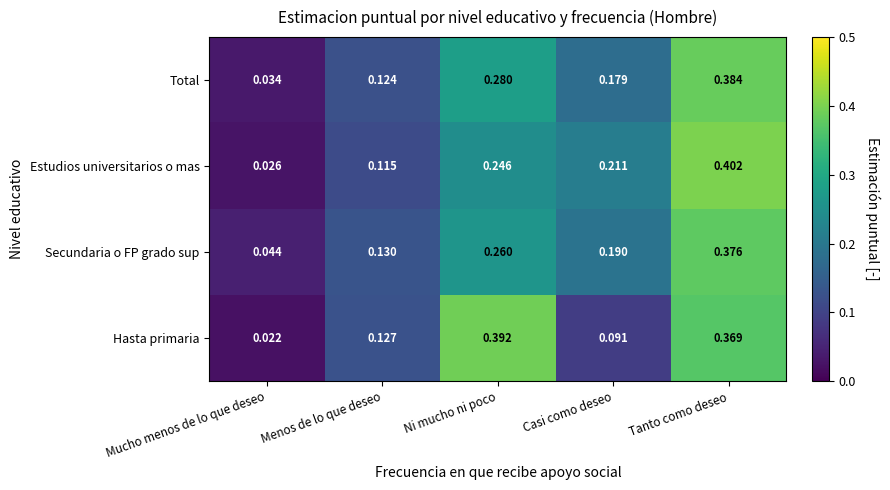

Which category has the lowest value in the Hasta primaria series?

Mucho menos de lo que deseo